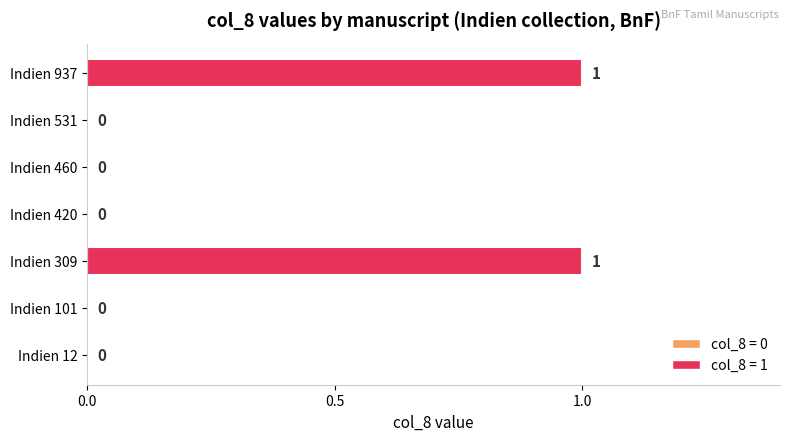

Which has a higher value, Indien 460 or Indien 937?

Indien 937